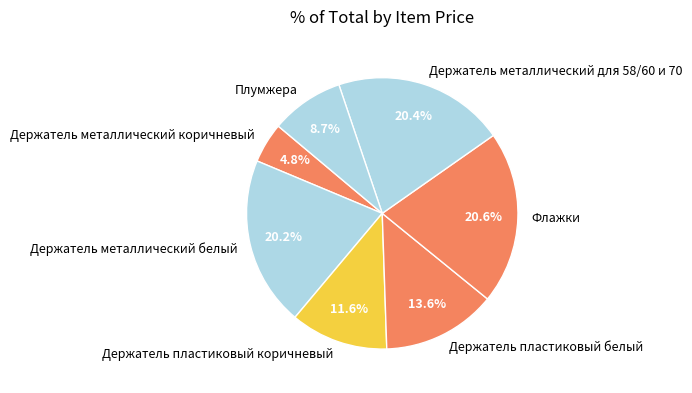

Combined, do Держатель металлический коричневый and Держатель металлический белый account for over 50%?

No